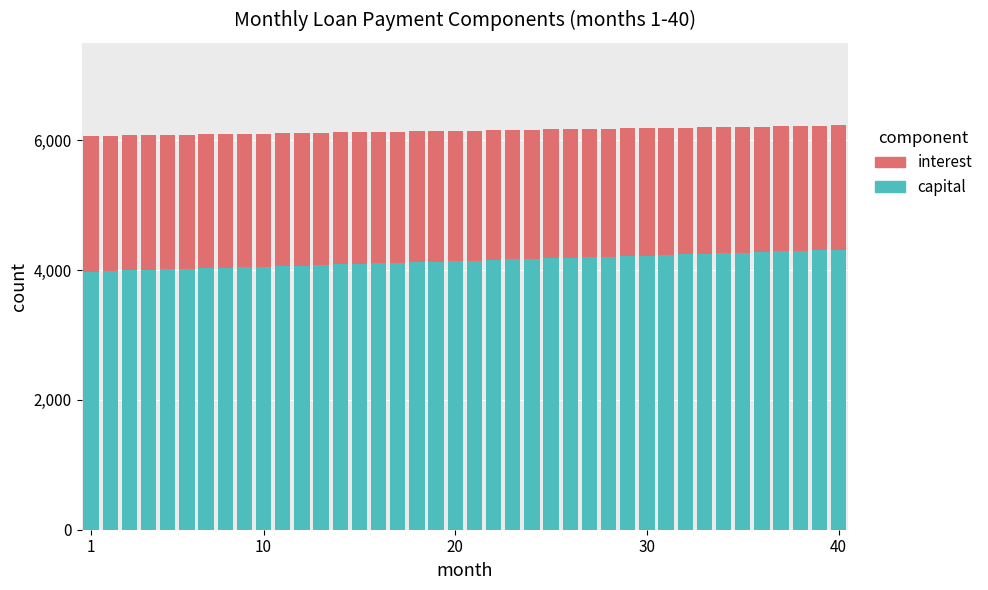

What is the highest value of the capital series?

4312.7